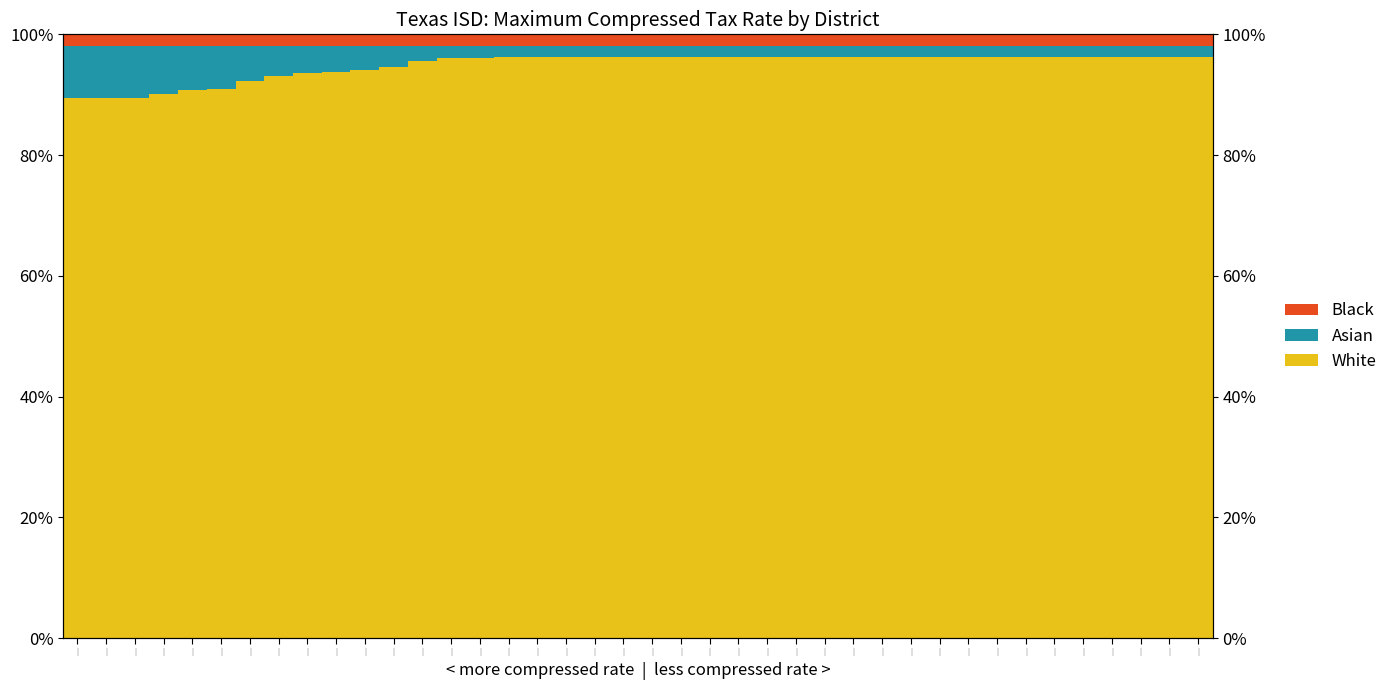

How many groups of bars are there?

40